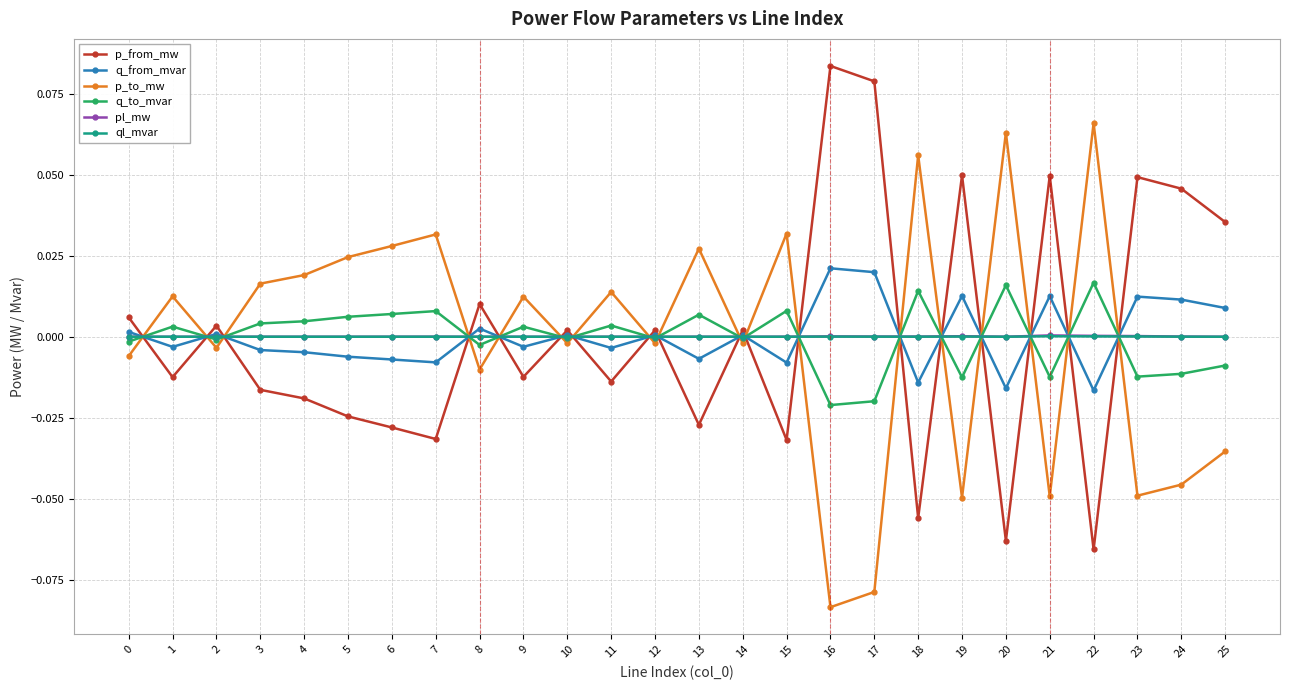

True or false: p_to_mw and q_from_mvar cross at least once.

True